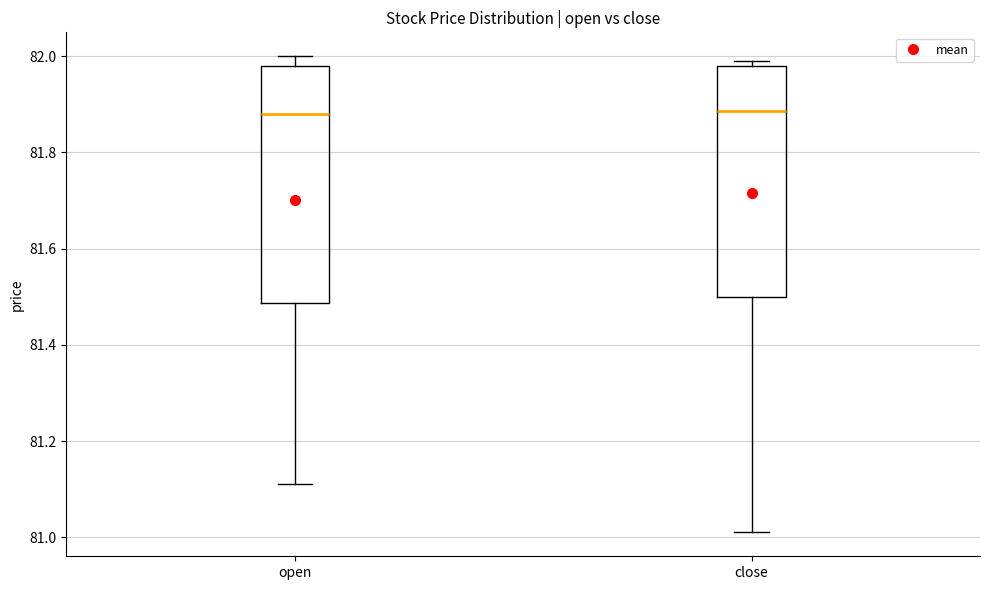

Where does the lower whisker of the box for close end on the y-axis? The values are not printed on the chart, so give them approximately, as read against the axis.

81.02